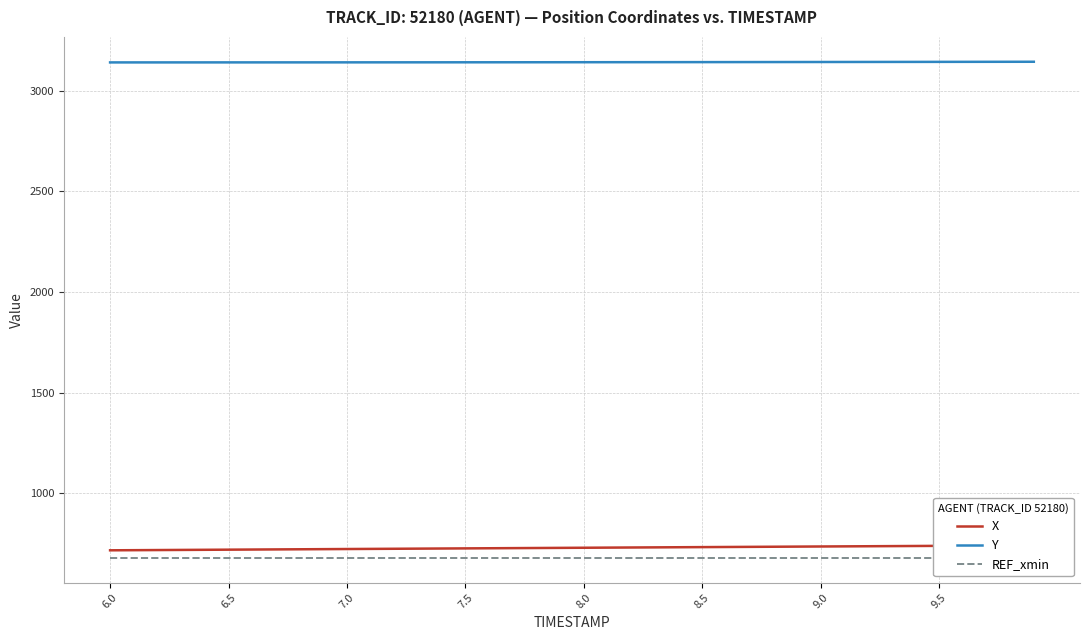

What is the minimum value for Y?

3139.6